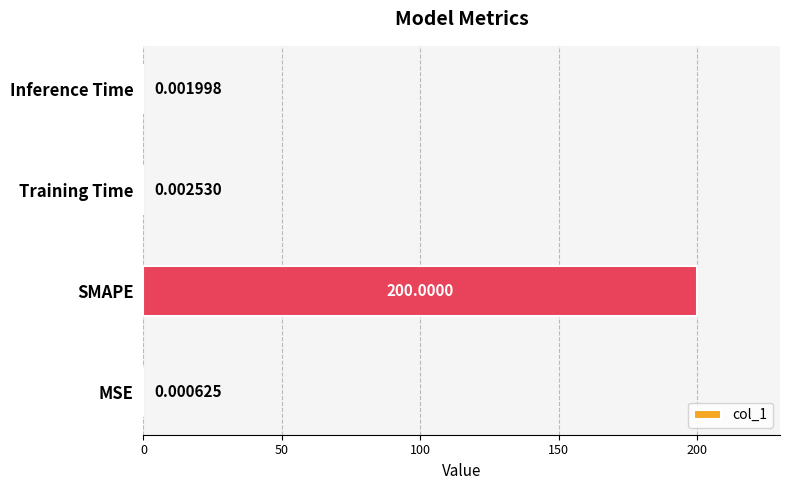

What is the change in value from SMAPE to Training Time?

-200.0